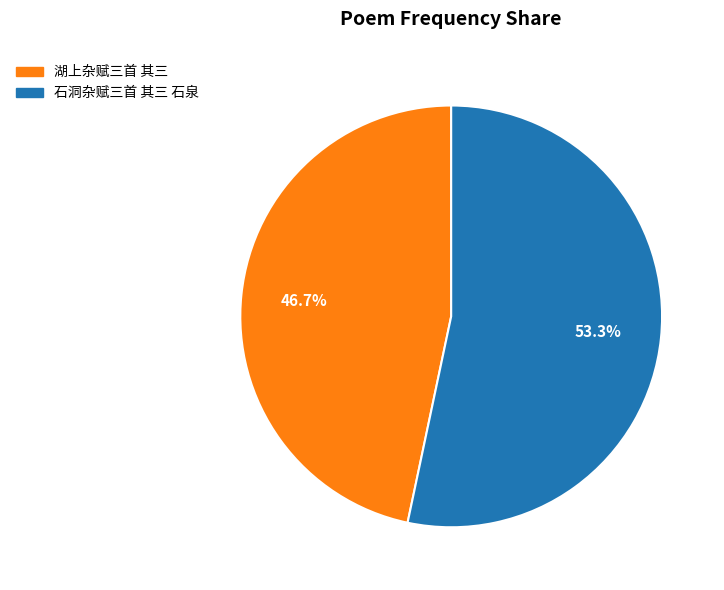

Does any single category account for the majority?

Yes